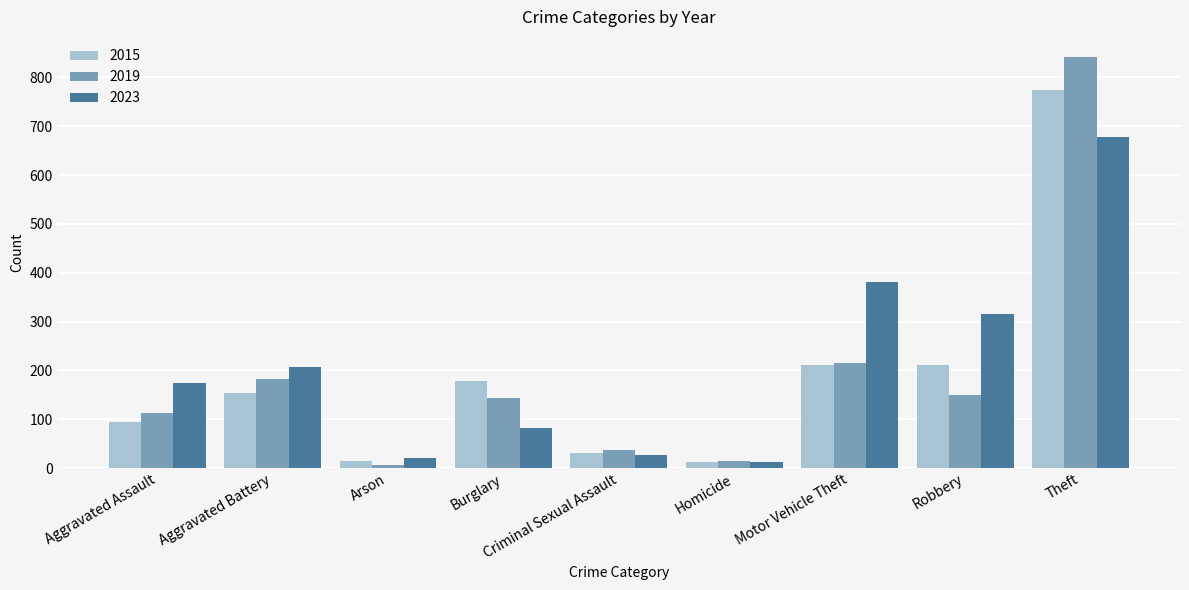

What is the sum of all 2015 values?

1683